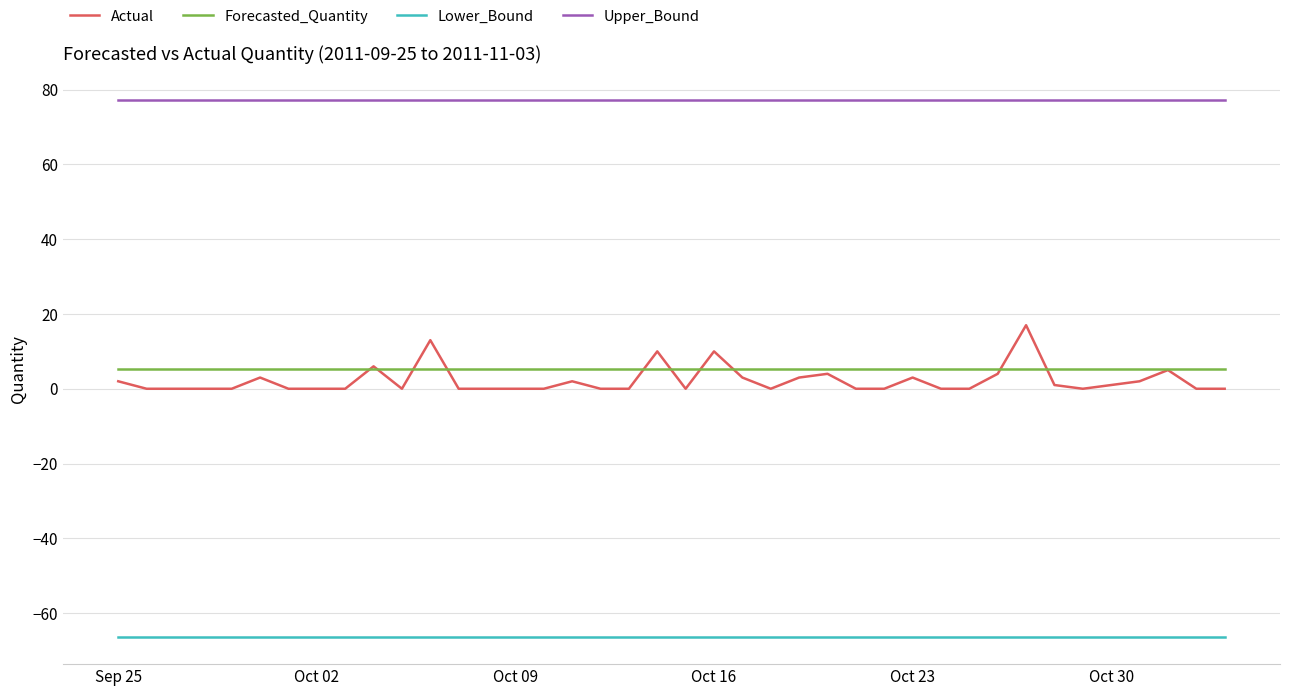

Count the number of data series in this chart.

4